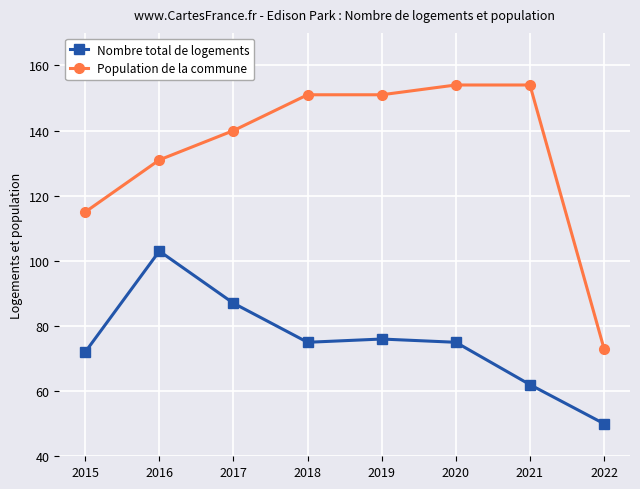

How many values in the Population de la commune series are below 151?

4